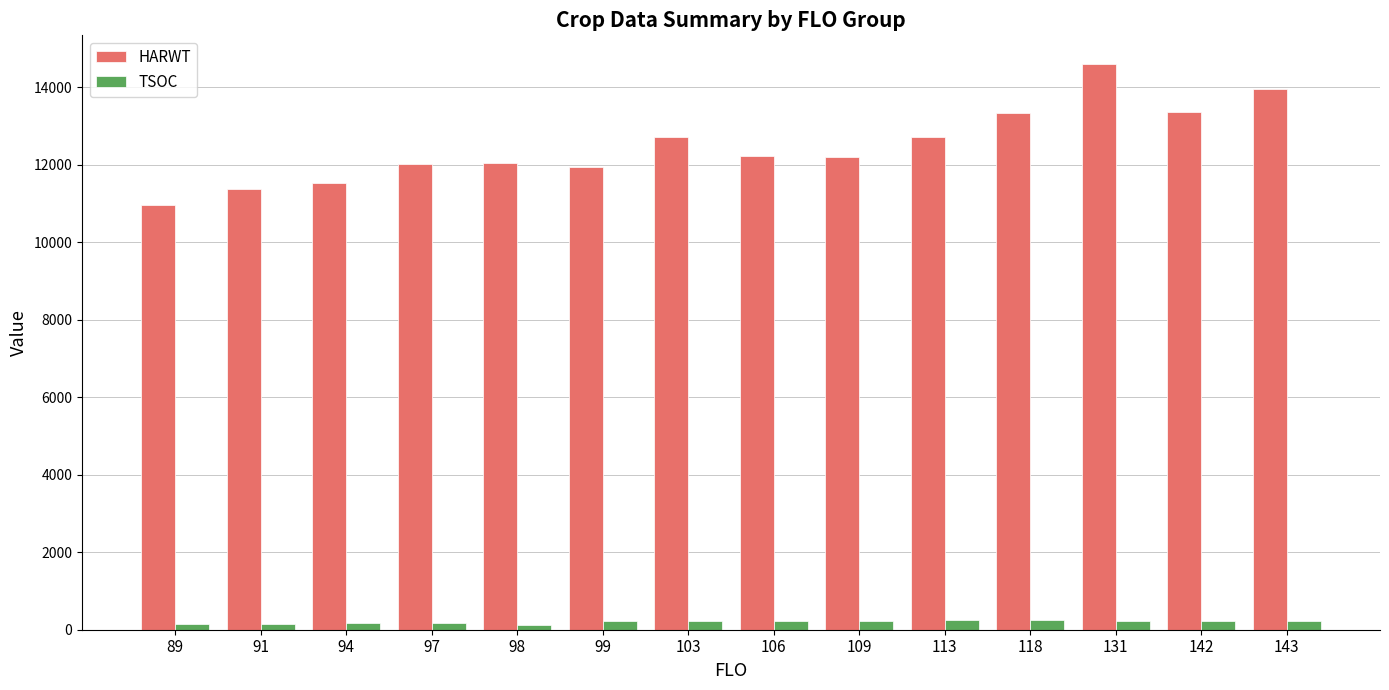

List the series in order of their overall mean, highest first.

HARWT, TSOC